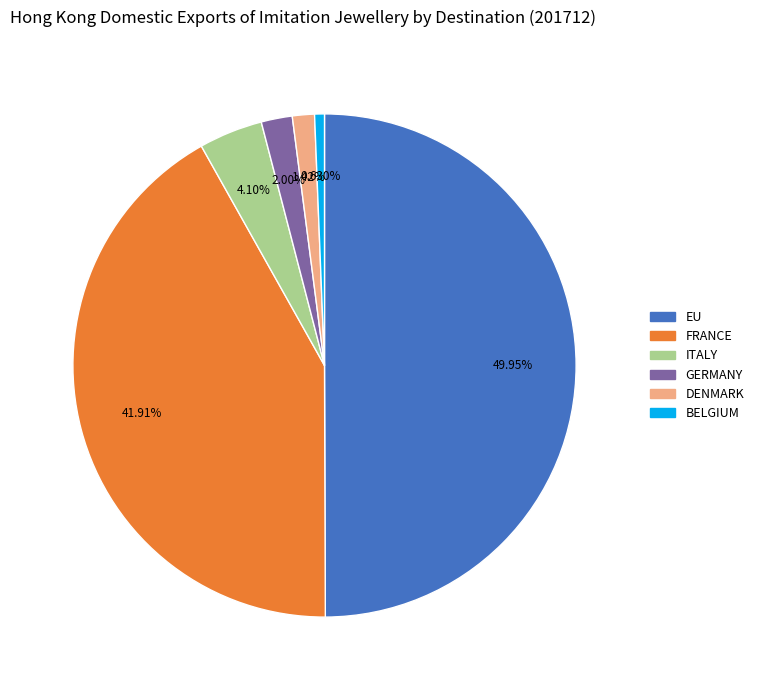

To the nearest percent, what percentage of the pie is DENMARK?

1%